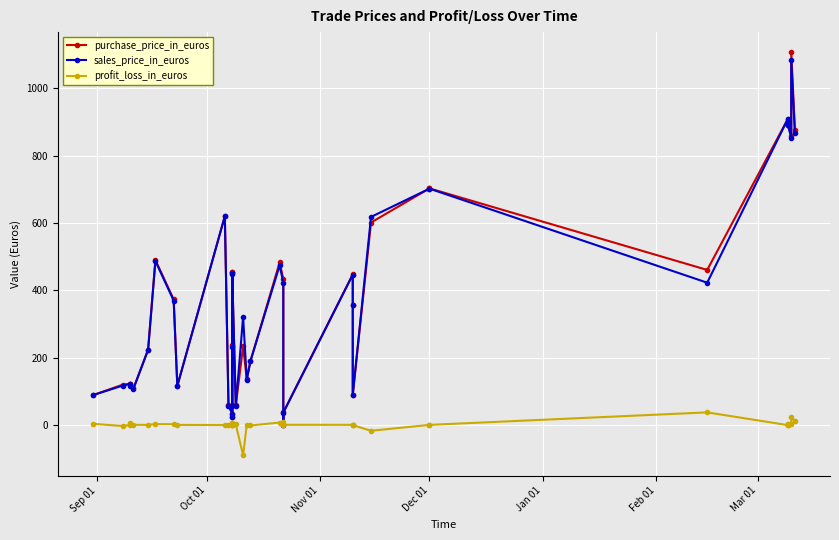

How many series are shown in this chart?

3